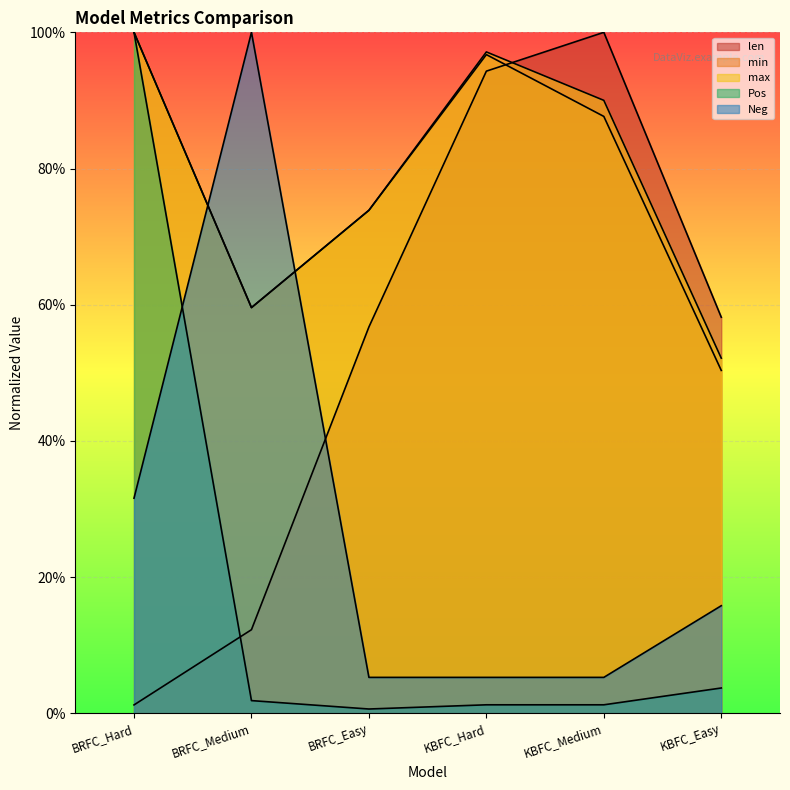

At which label is Pos closest to 0?

BRFC_Easy